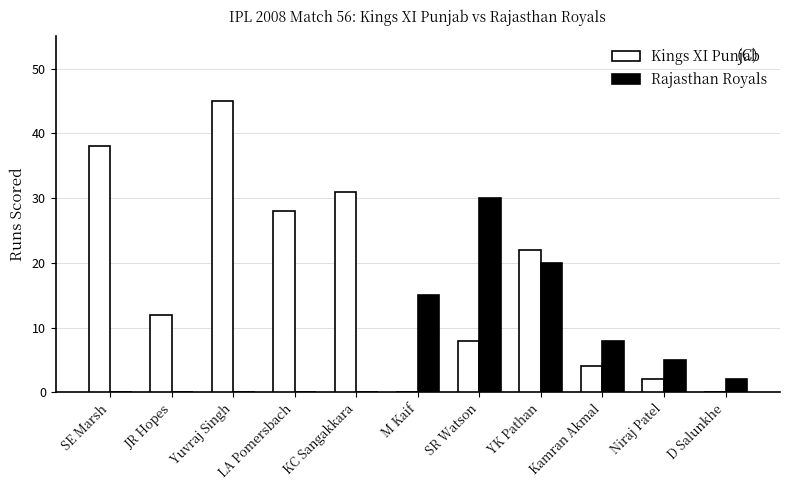

What is the maximum value shown in the chart?

45